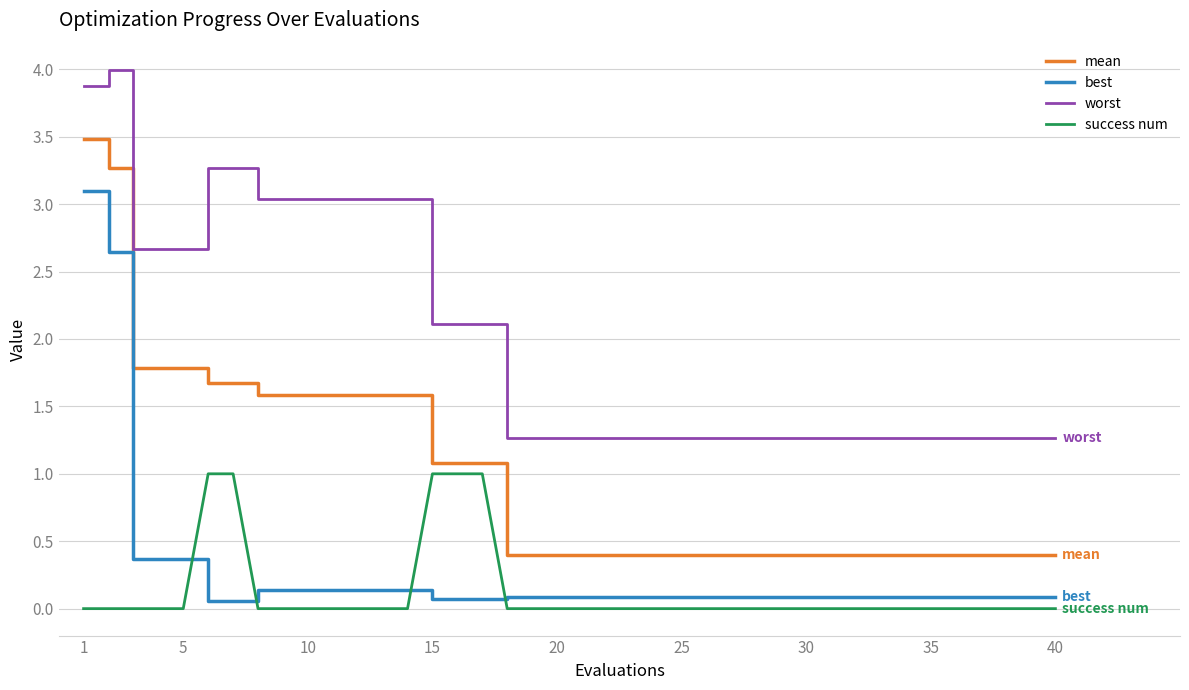

Which series has the widest spread of values?

mean